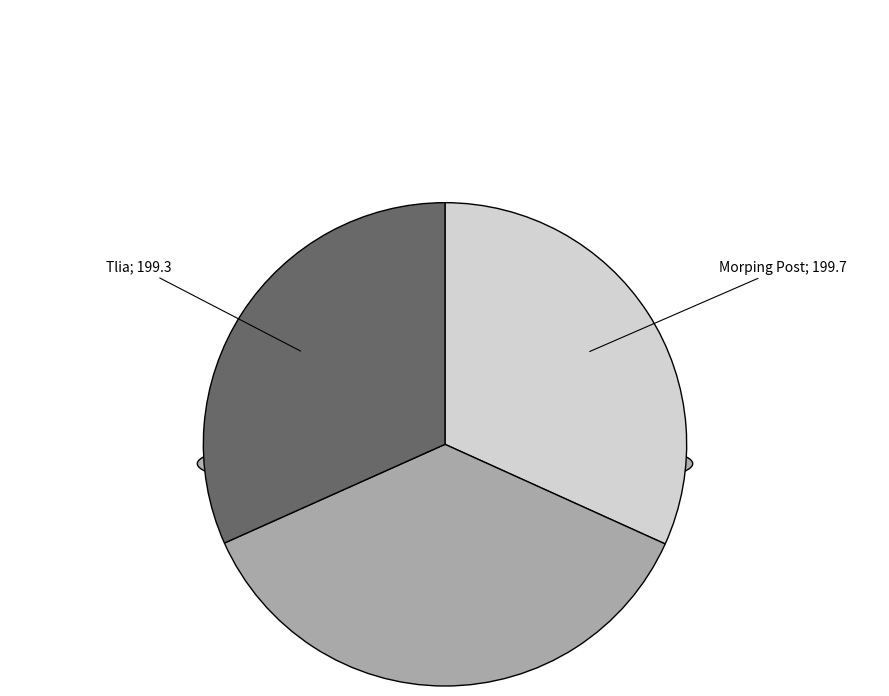

Is Morping Post the majority of the pie?

No